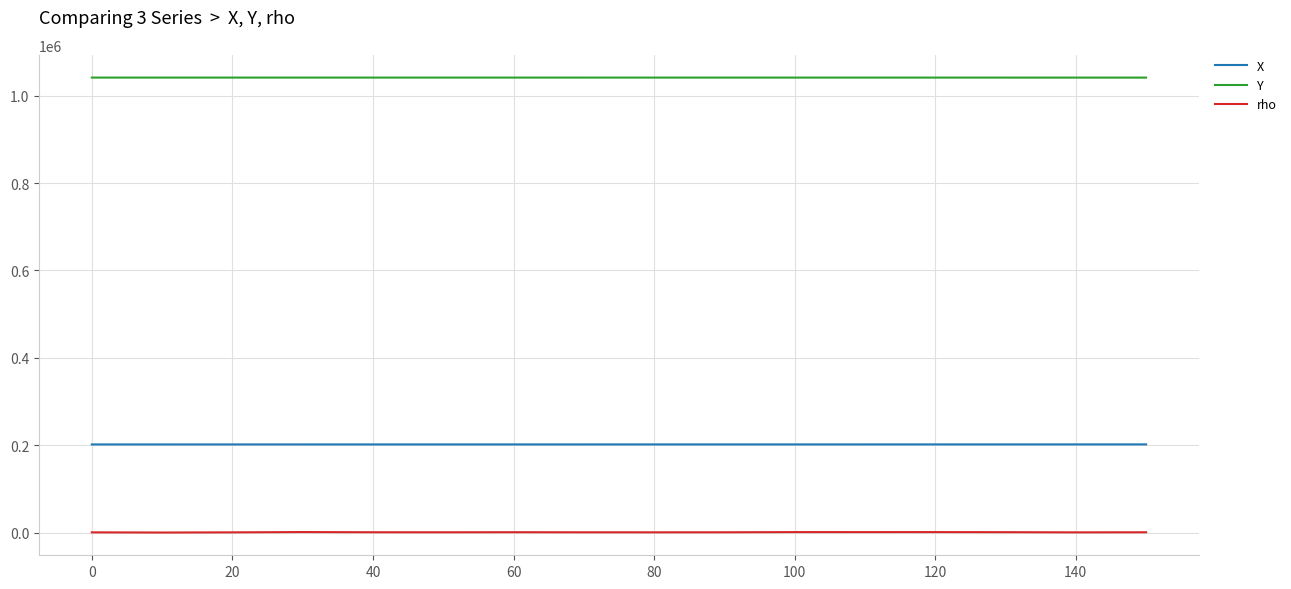

What is the difference between the maximum and second lowest values in the rho series?

689